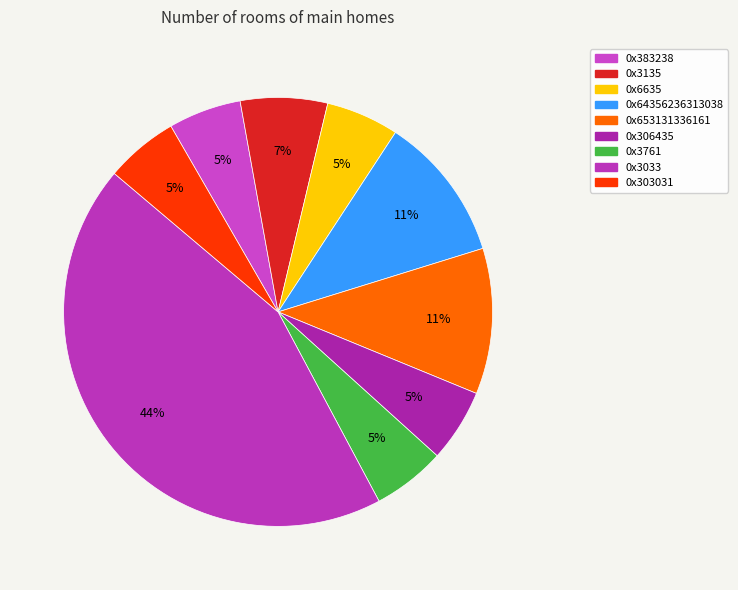

How many slices are in this pie chart?

9